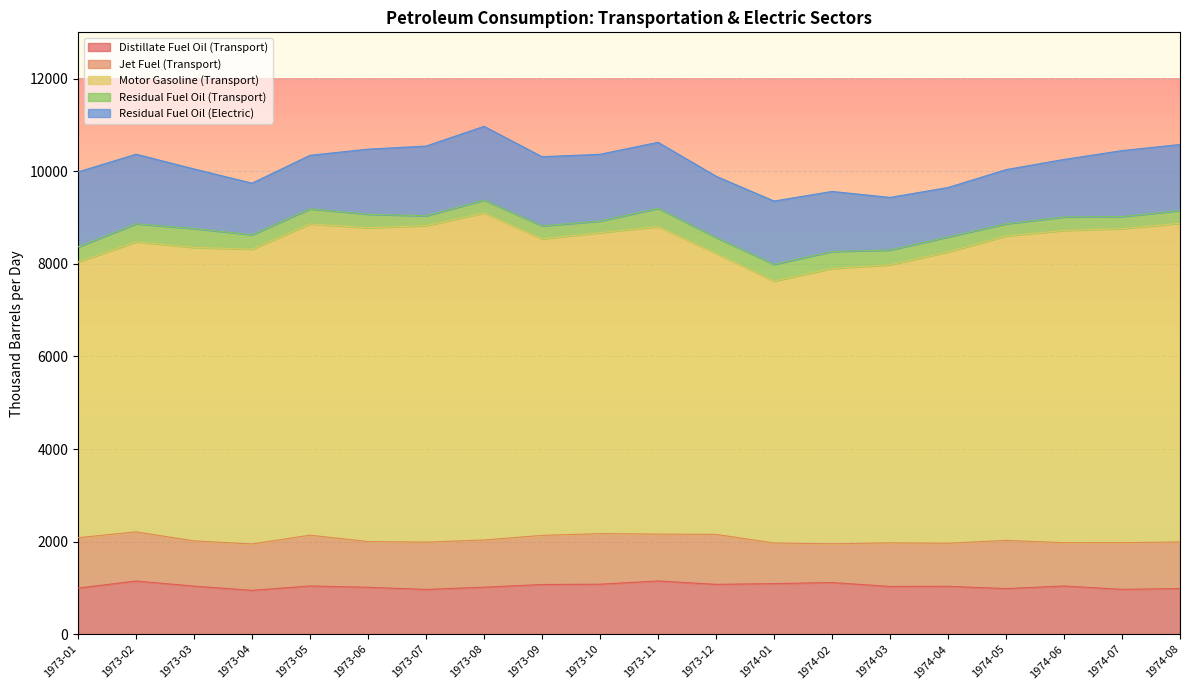

Does the chart display data point markers on the line(s)?

No